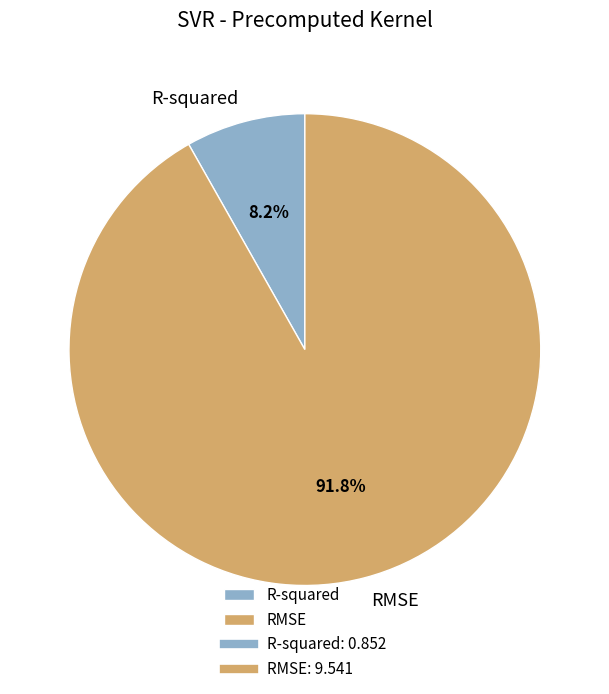

Combined, what portion of the pie is R-squared and RMSE?

100.0%